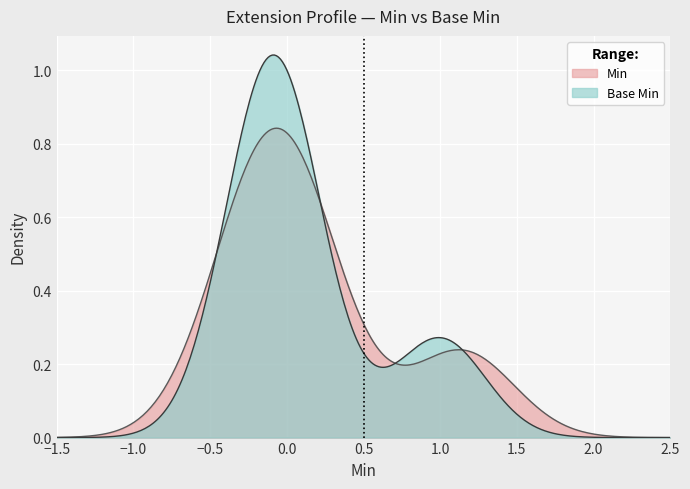

List the series in order of their peak value, lowest first.

Min, Base Min